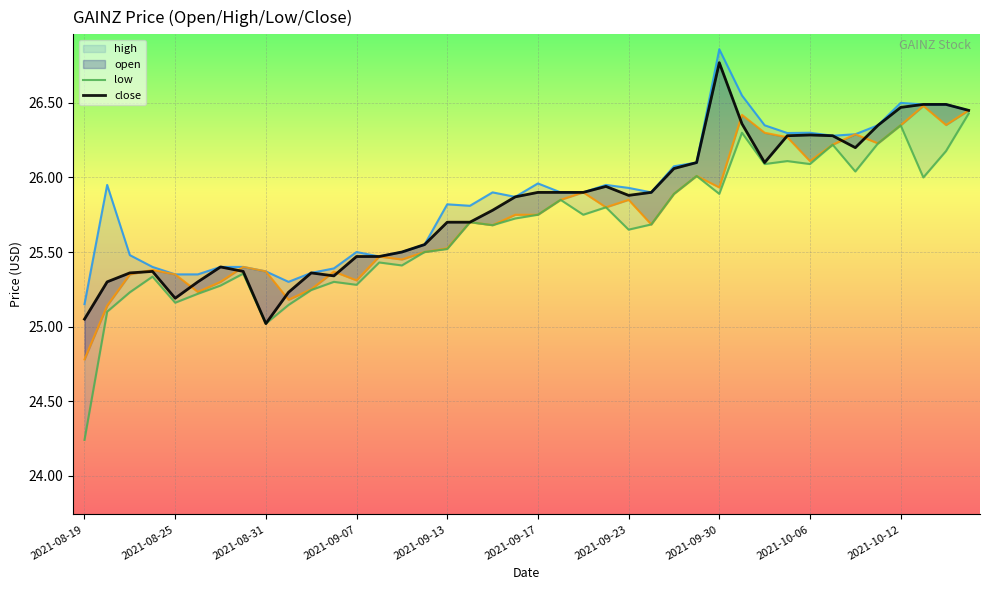

In close, how many points are higher than both neighbors (excluding endpoints)?

6